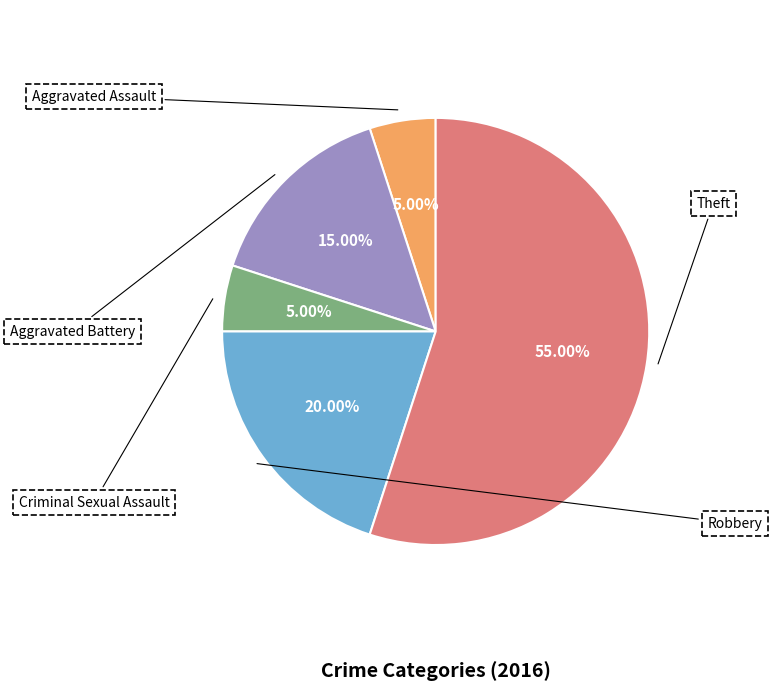

Count the number of slices in the pie.

5